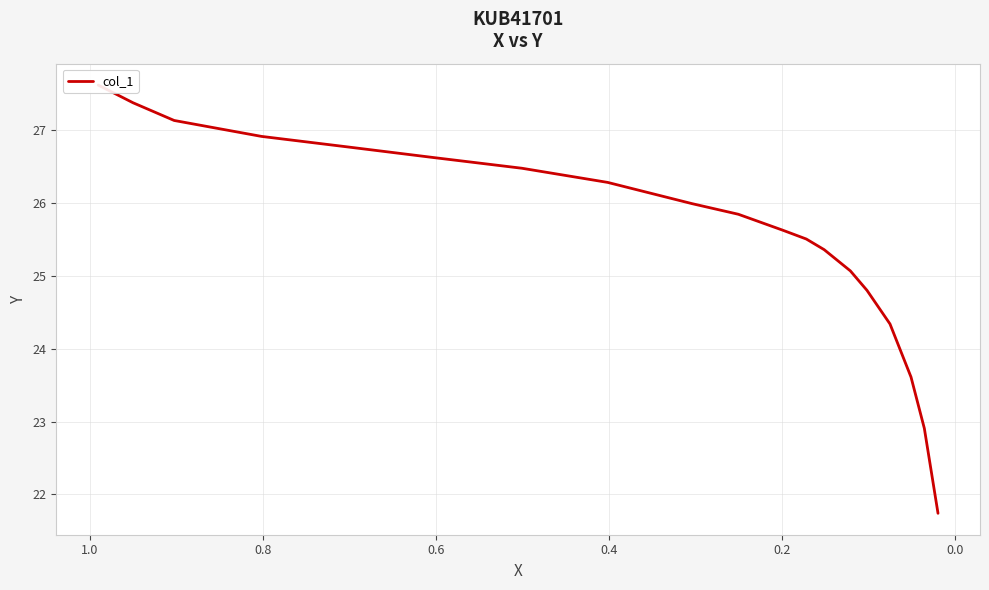

True or false: the data shows 44.1 at 13.

False